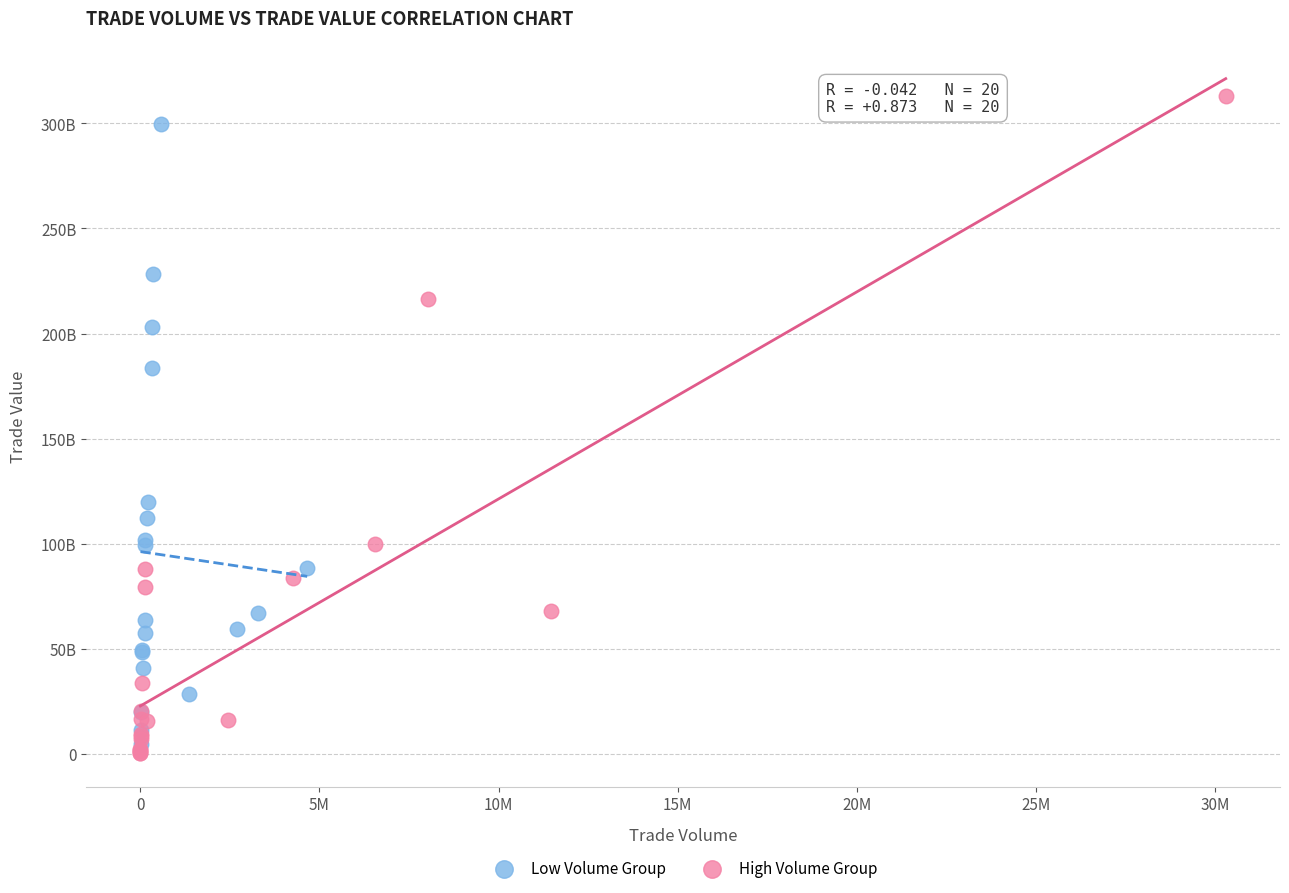

What are all the series names shown in the legend?

Low Volume Group, High Volume Group